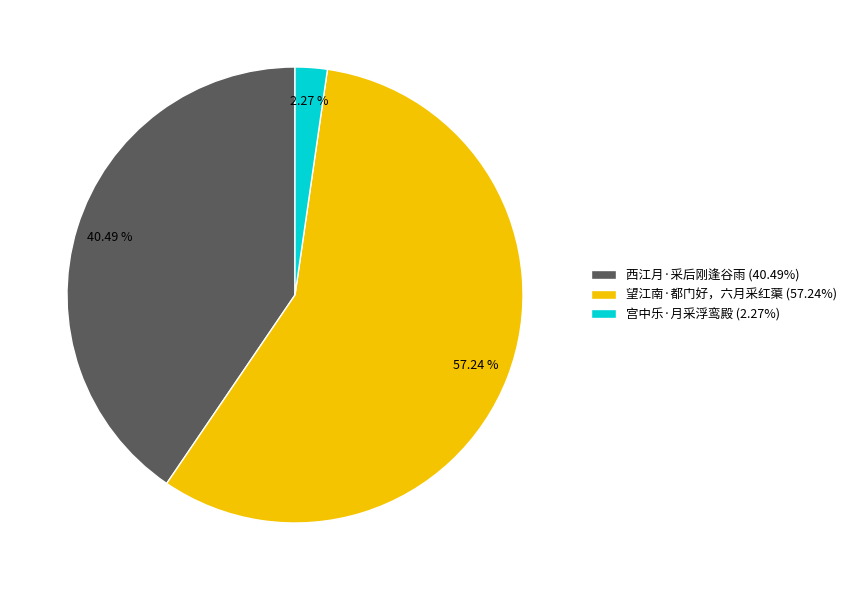

Which slice represents more than half of the pie?

望江南·都门好，六月采红蕖